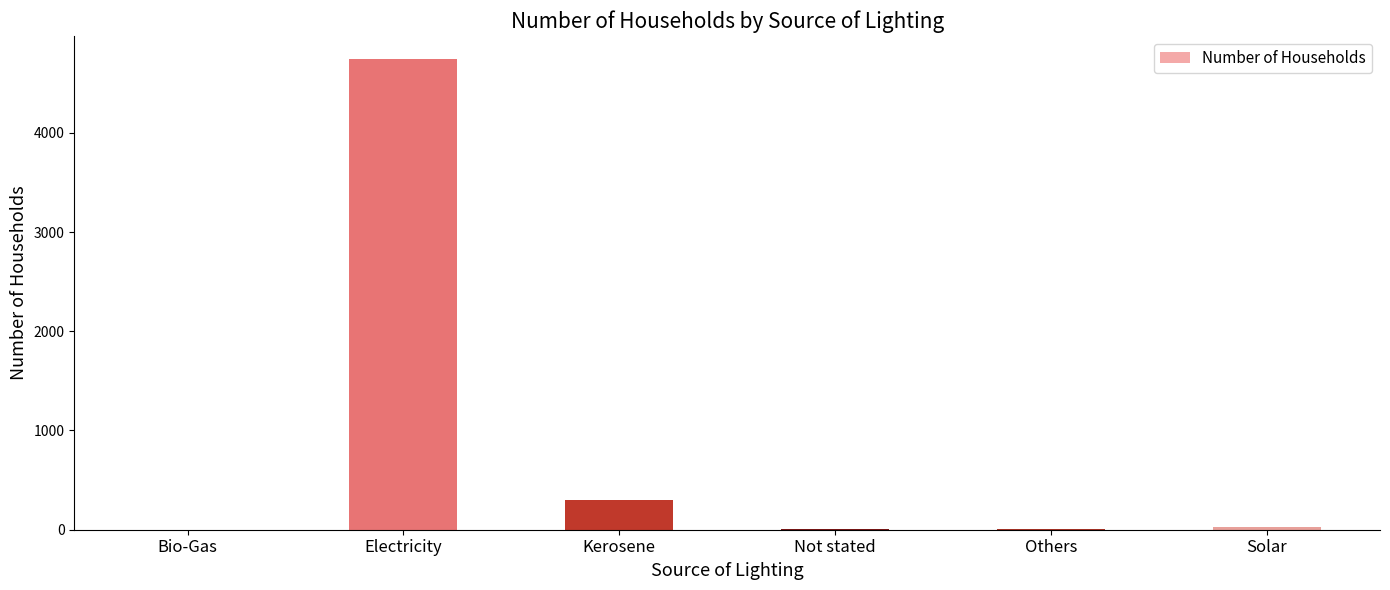

Between Bio-Gas and Kerosene, which is larger?

Kerosene